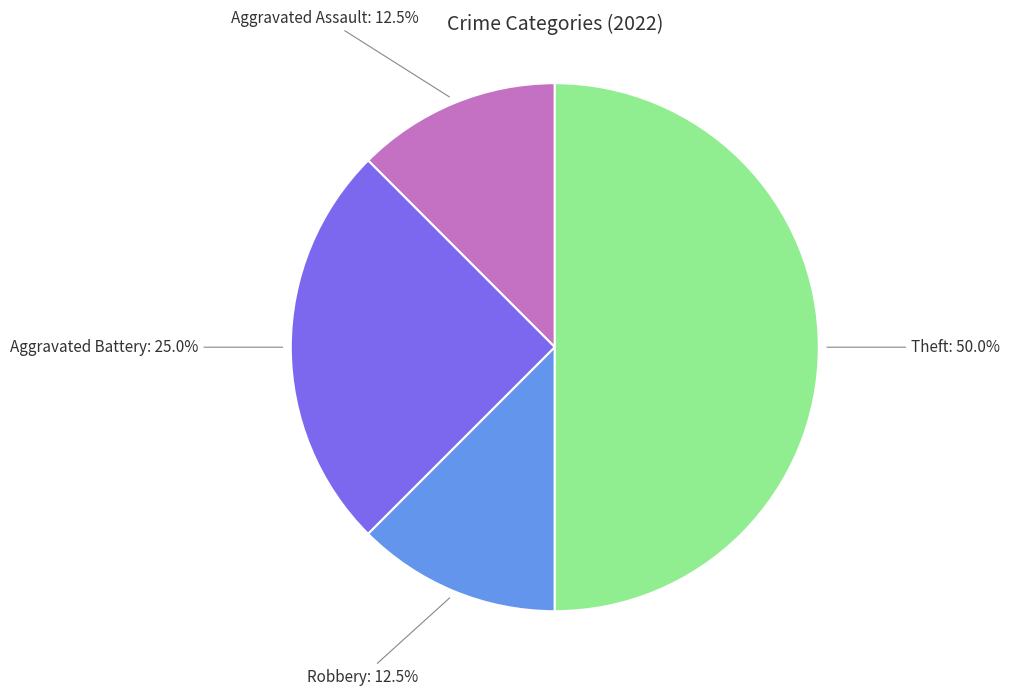

How much of the chart is everything except Aggravated Battery?

75.0%